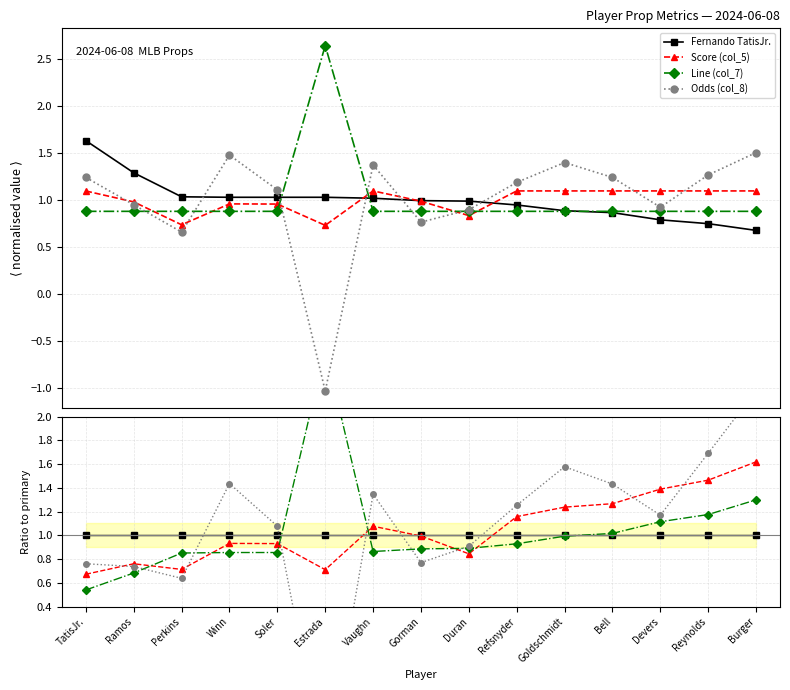

What is the label of the 4th point from the left?

Winn